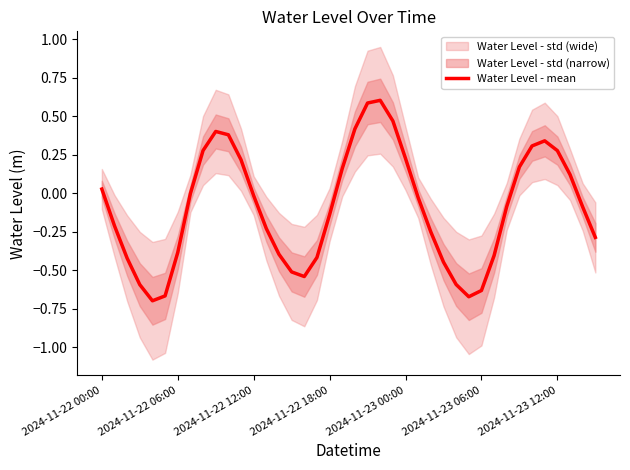

What value does the data have at 29?

-0.7